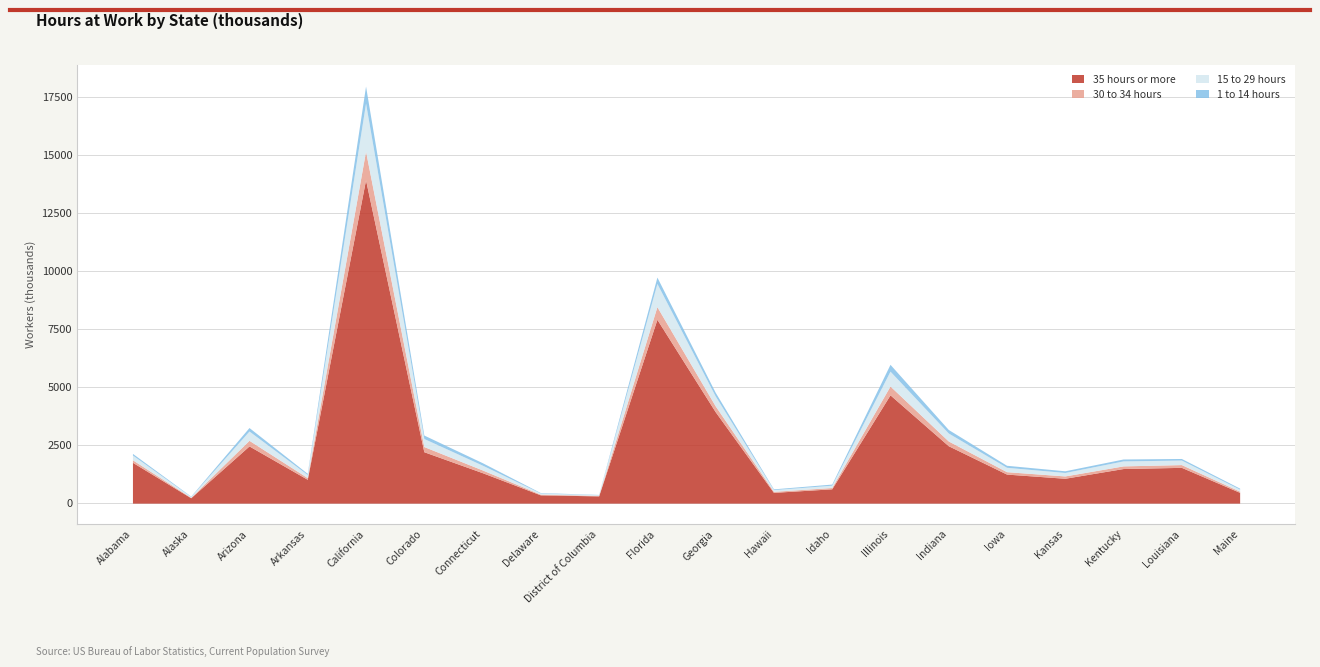

The value of 1 to 14 hours at Arkansas is 48. True or false?

True